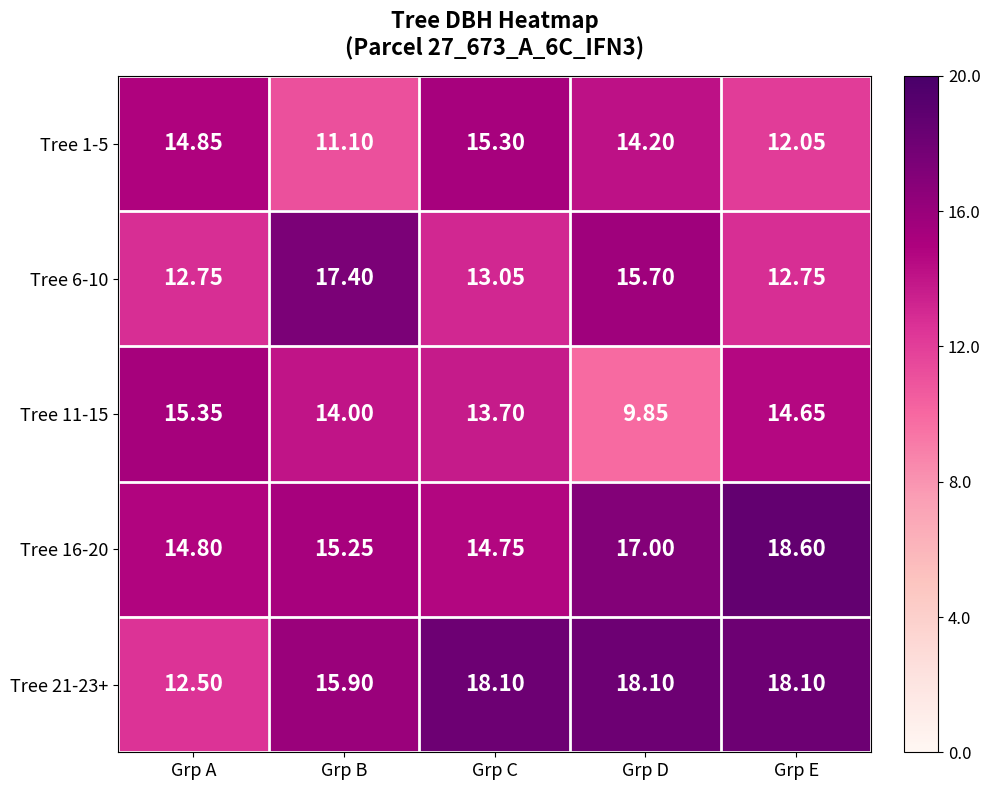

Which category has the highest value in the Tree 6-10 series?

Grp B